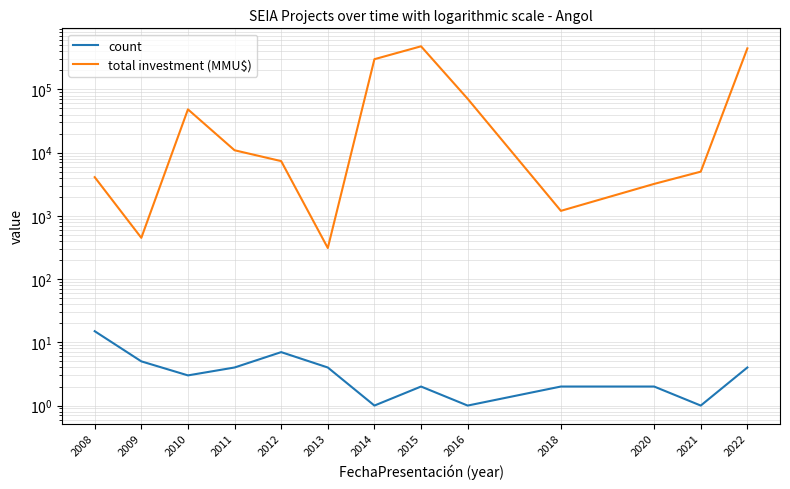

The value of total investment (MMU$) at 2015 is 688446. True or false?

False